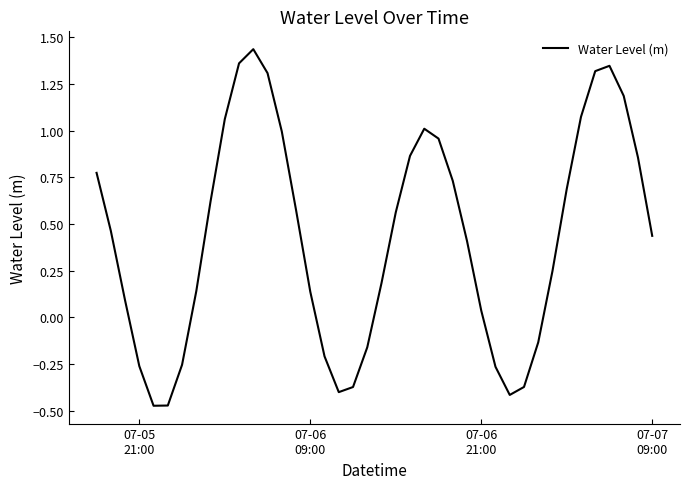

What is the difference between the maximum and minimum values?

1.9